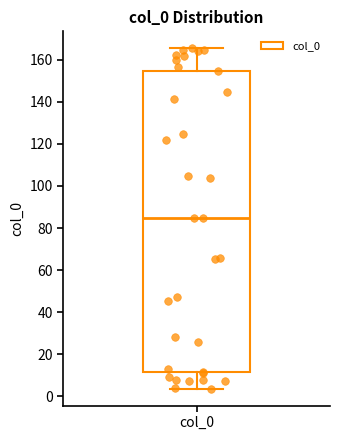

Transcribe this box plot: give where the median line is, the range the box spans, and where the two whiskers end, as read against the y-axis. The values are not printed on the chart, so give them approximately, as read against the axis.

median 86, box 12 to 154, whiskers 4 to 166